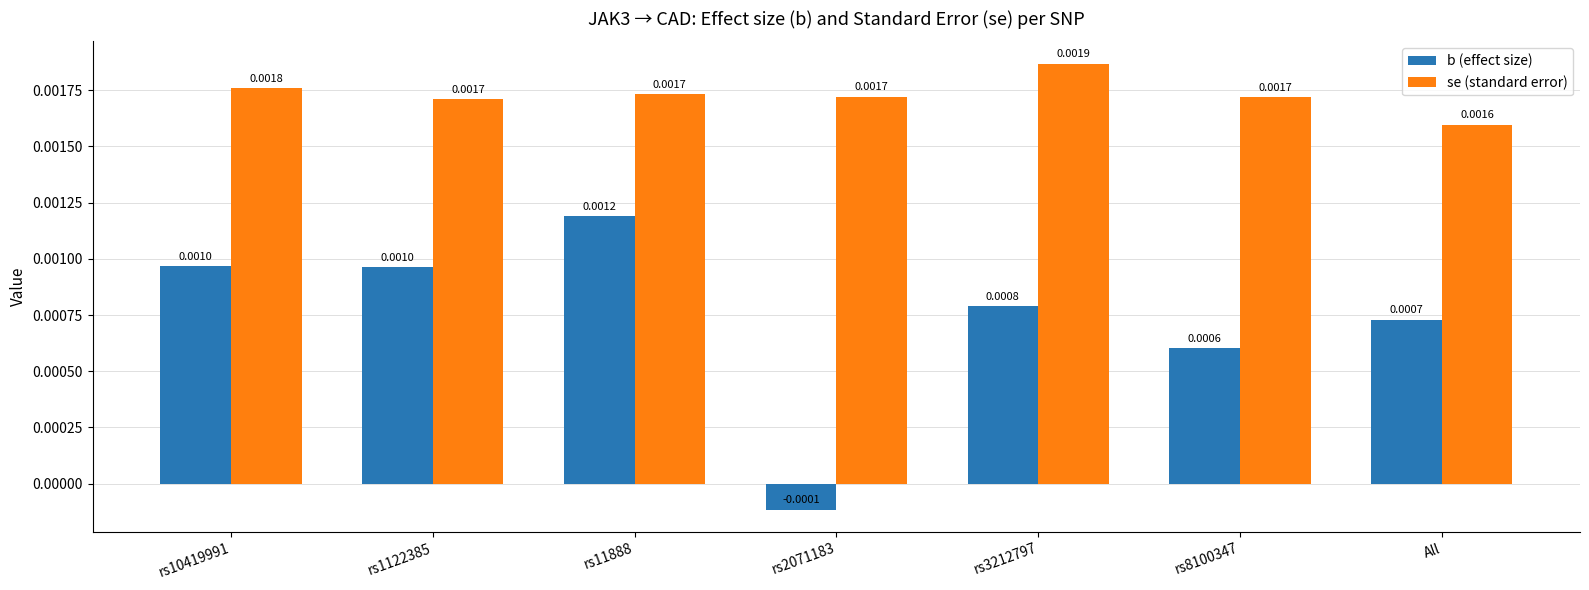

Which series has the largest range (max minus min)?

b (effect size)